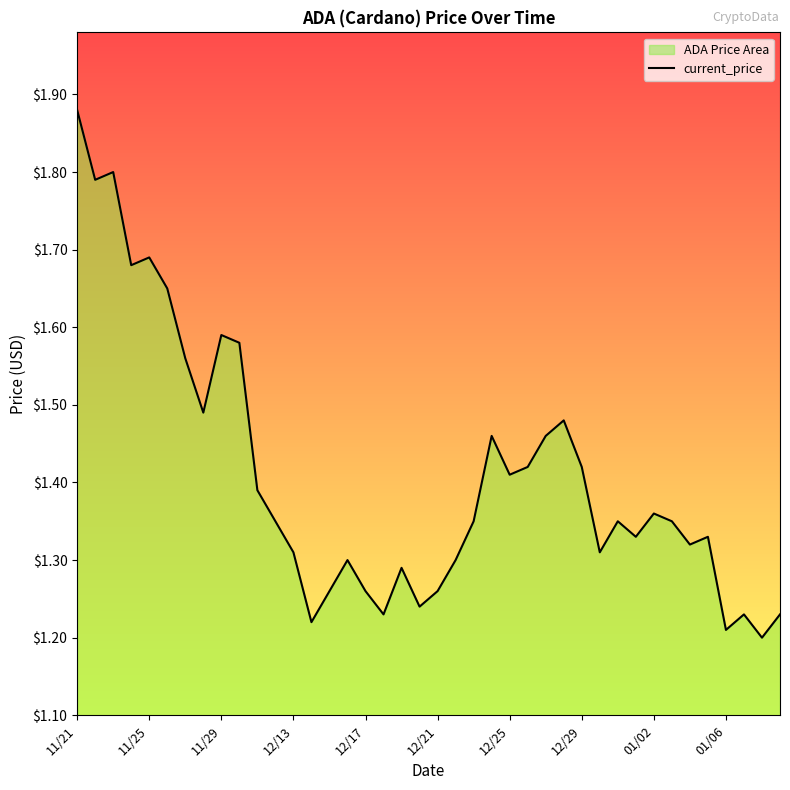

Which category has the highest value across all series?

11/21